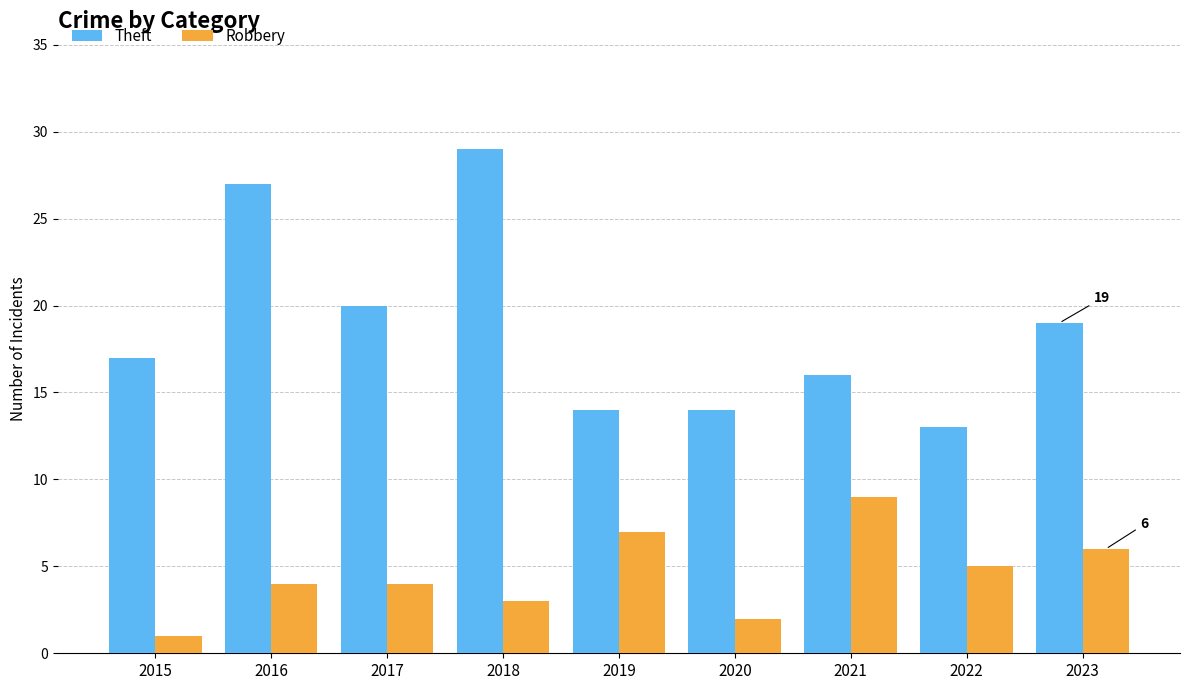

Which series has the largest total across all categories?

Theft